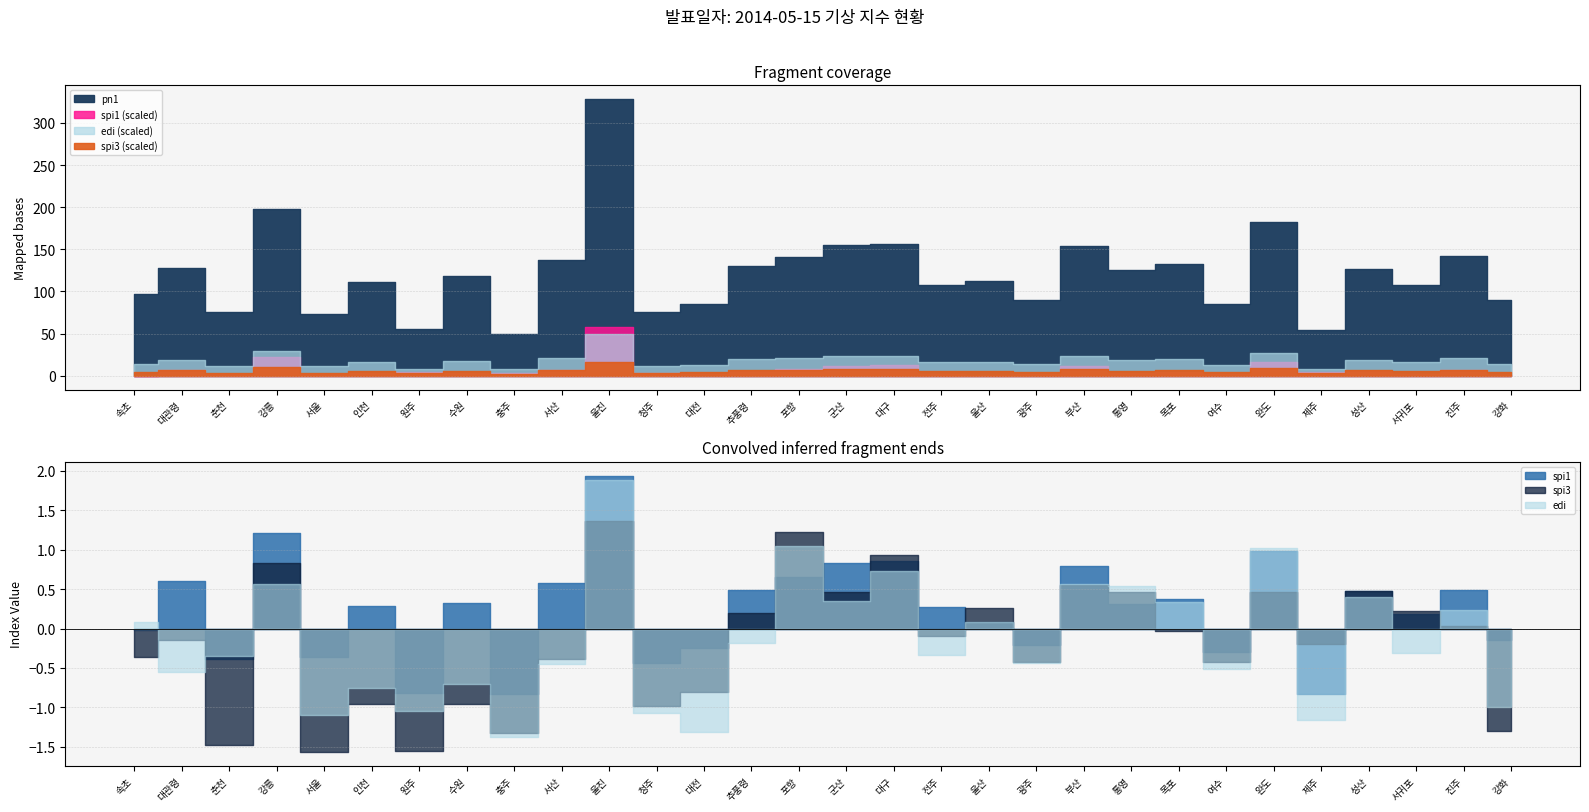

What is the smallest value displayed?

-1.6